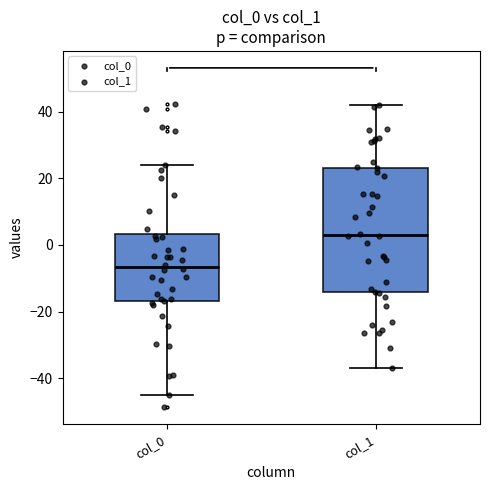

Which box is the tallest, from its lower edge to its upper edge?

col_1